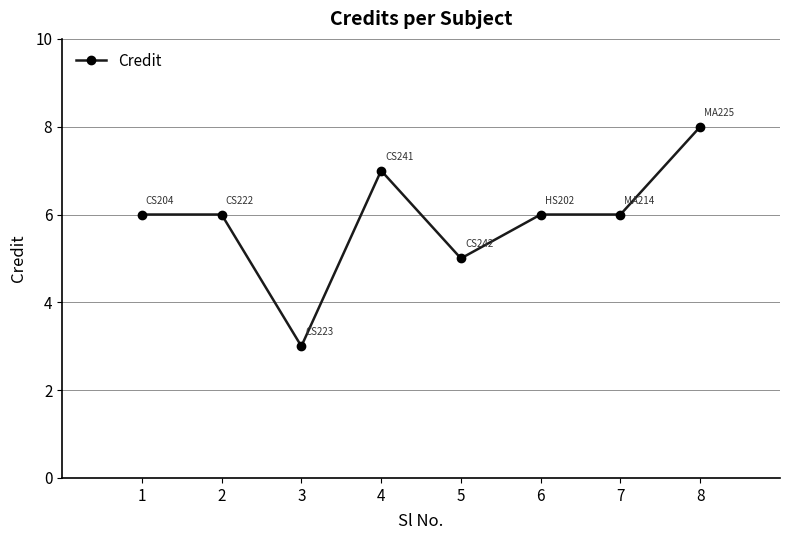

Reading left to right, transcribe all the data shown in this chart.

6	6	3	7	5	6	6	8